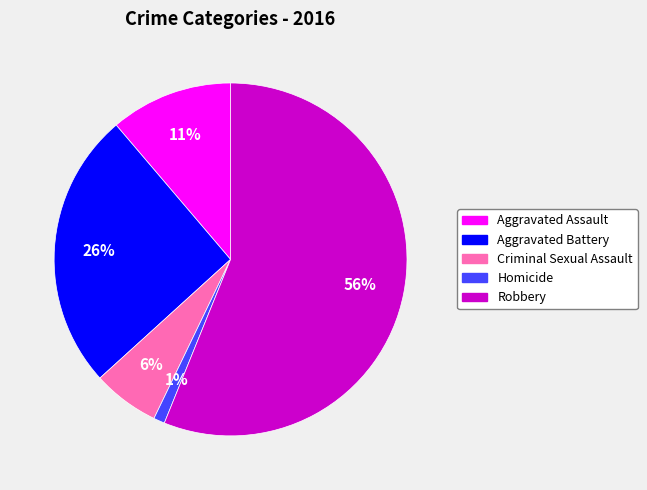

Rank the categories by value from highest to lowest.

Robbery, Aggravated Battery, Aggravated Assault, Criminal Sexual Assault, Homicide